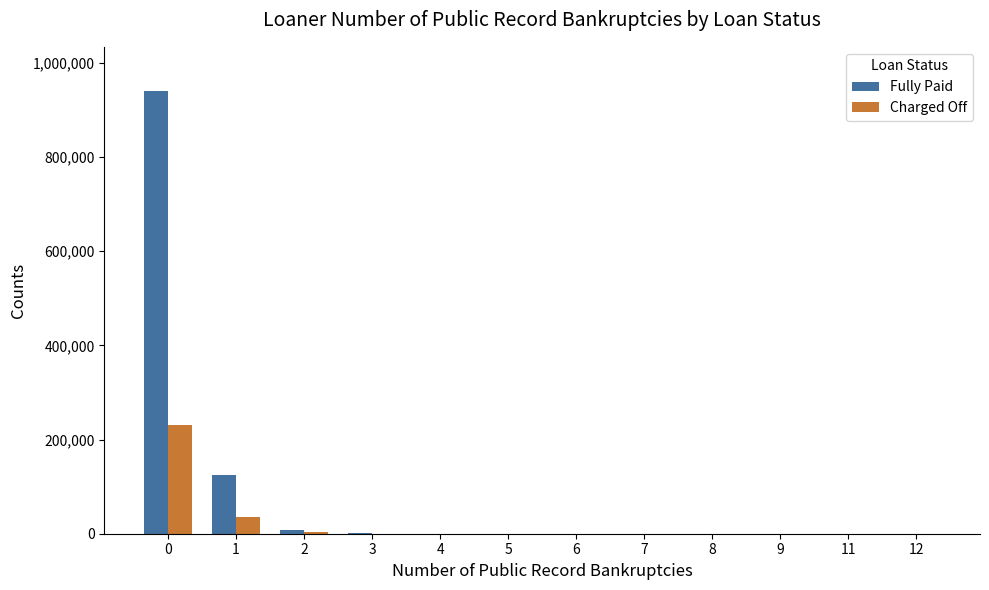

Which series has the largest range (max minus min)?

Fully Paid